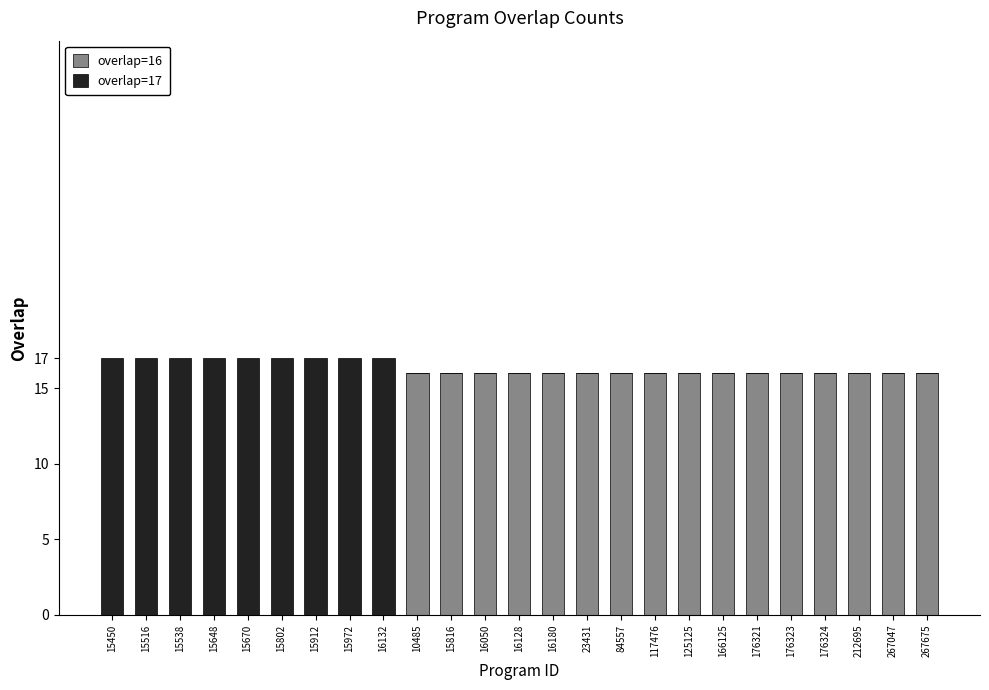

Are the bars grouped side by side (vs. stacked)?

No